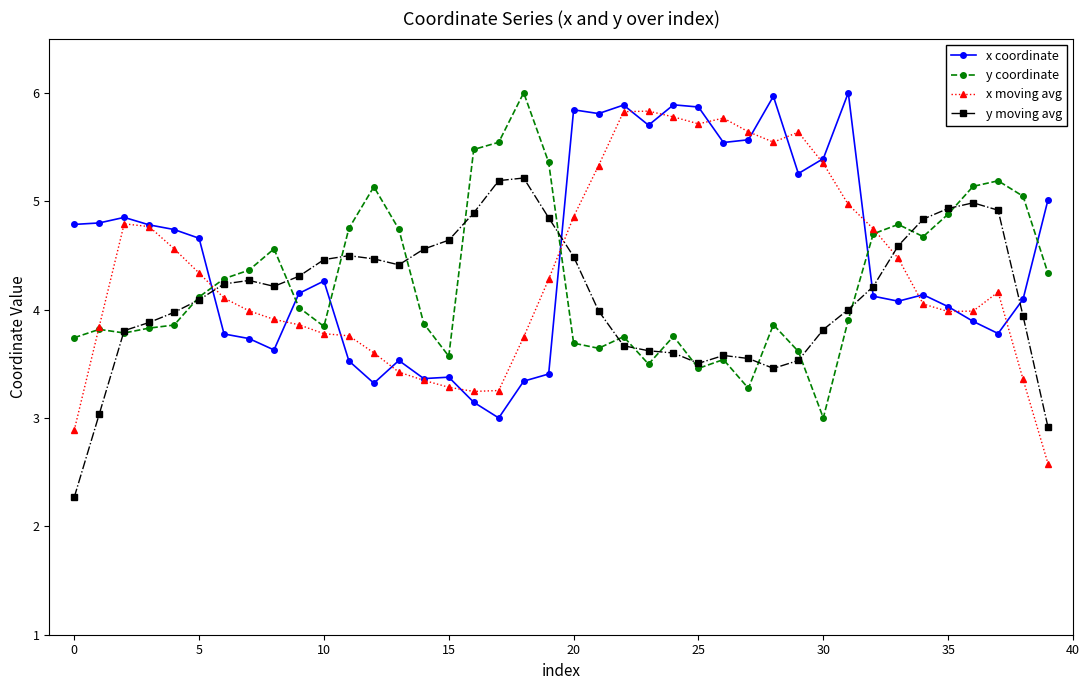

What is the value of the x coordinate point at the 29th from the left?

6.0